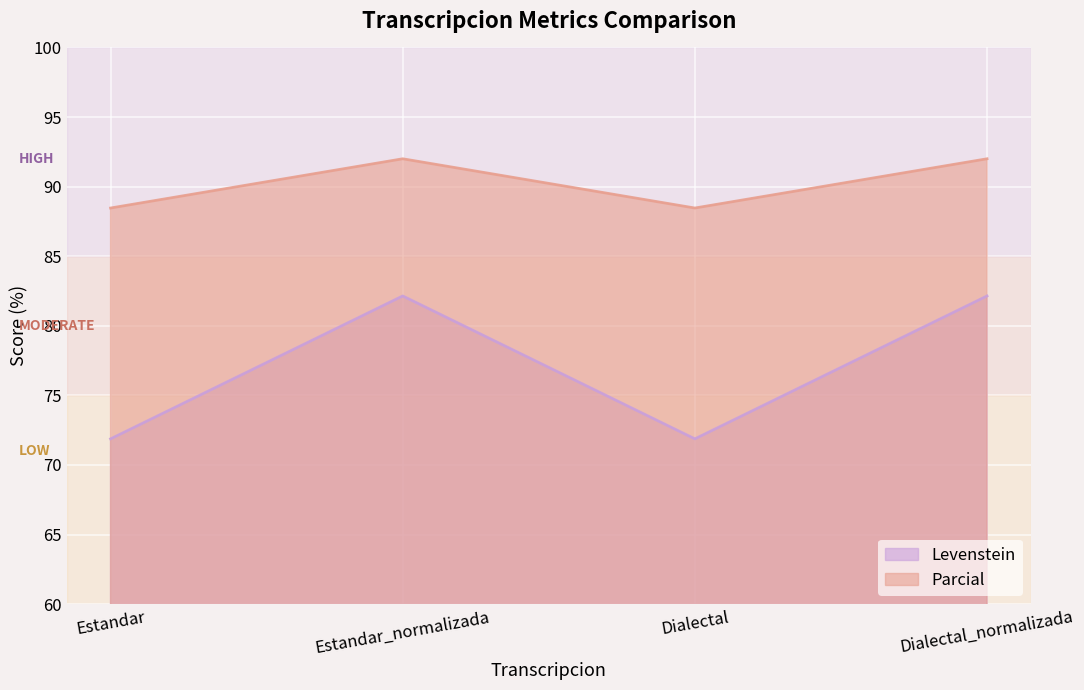

Between Estandar and Dialectal, which is larger?

Estandar